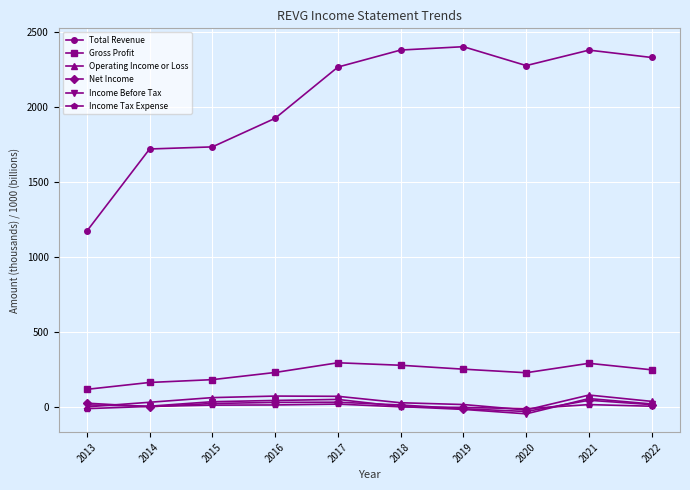

How many values in the Income Tax Expense series exceed 4?

5